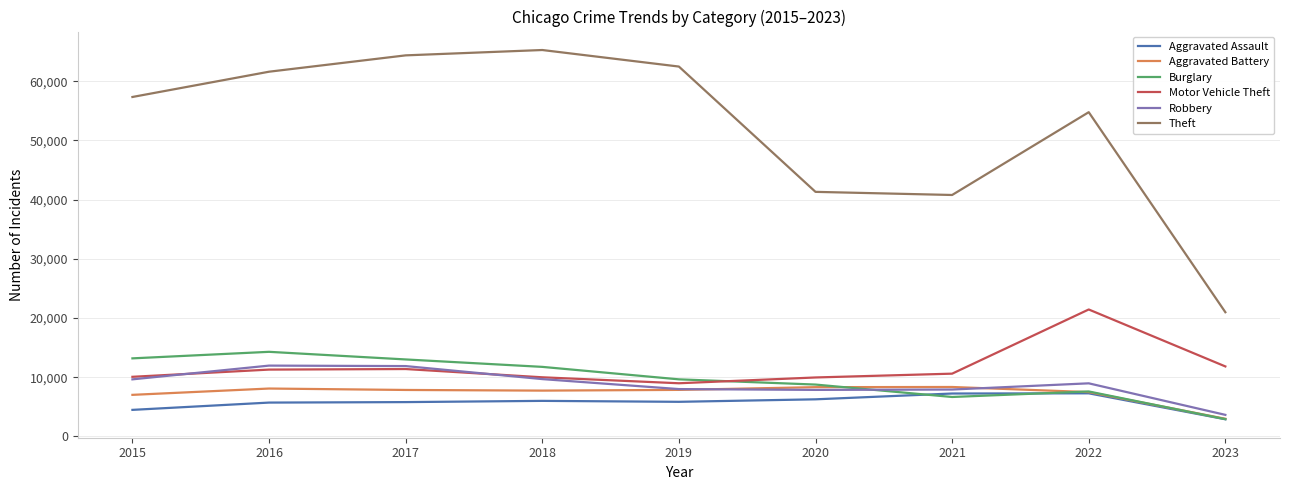

Rank the series by their maximum value, from highest to lowest.

Theft, Motor Vehicle Theft, Burglary, Robbery, Aggravated Battery, Aggravated Assault